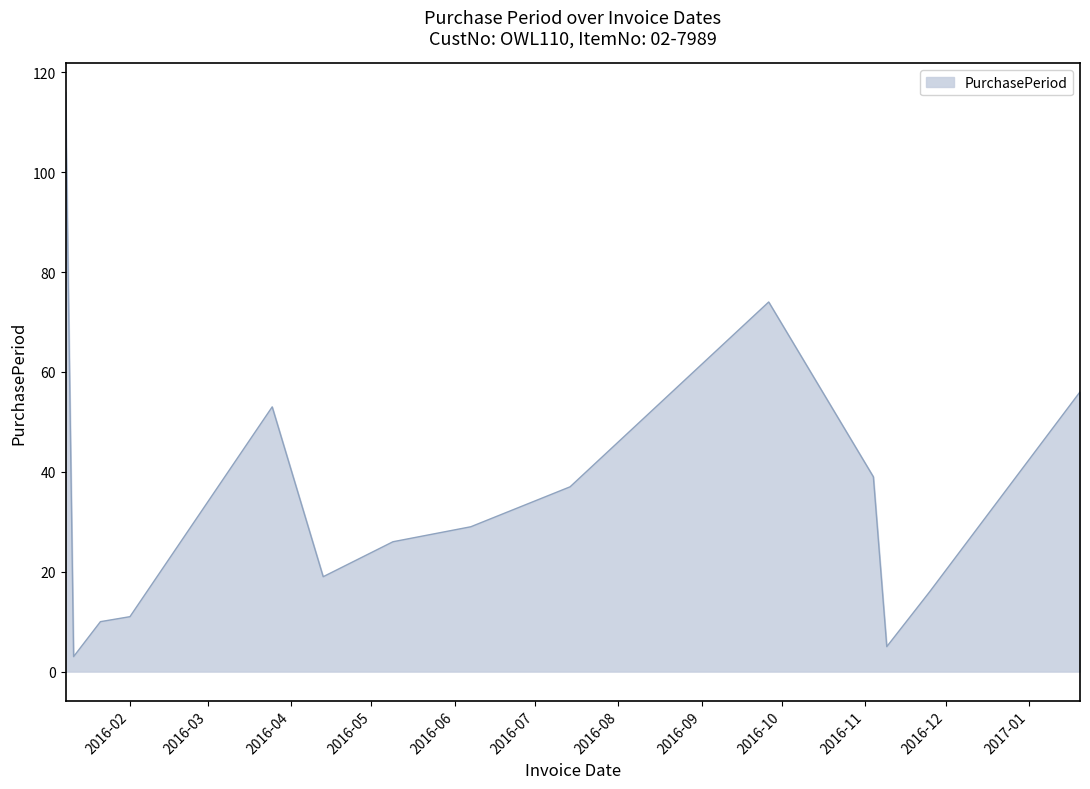

How many values are below 29?

7